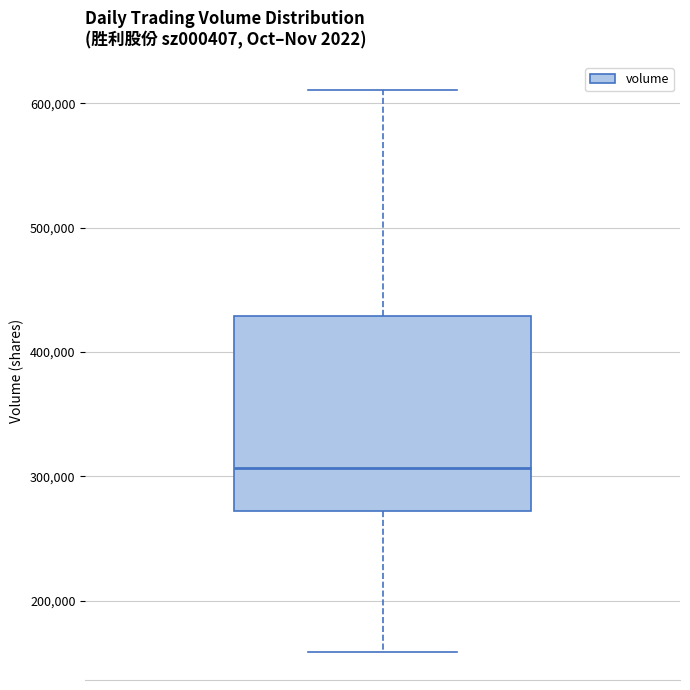

Read this box plot against the y-axis: the position of the median line, the range covered by the box, and the ends of both whiskers. The values are not printed on the chart, so give them approximately, as read against the axis.

median 310000, box 270000 to 430000, whiskers 160000 to 610000